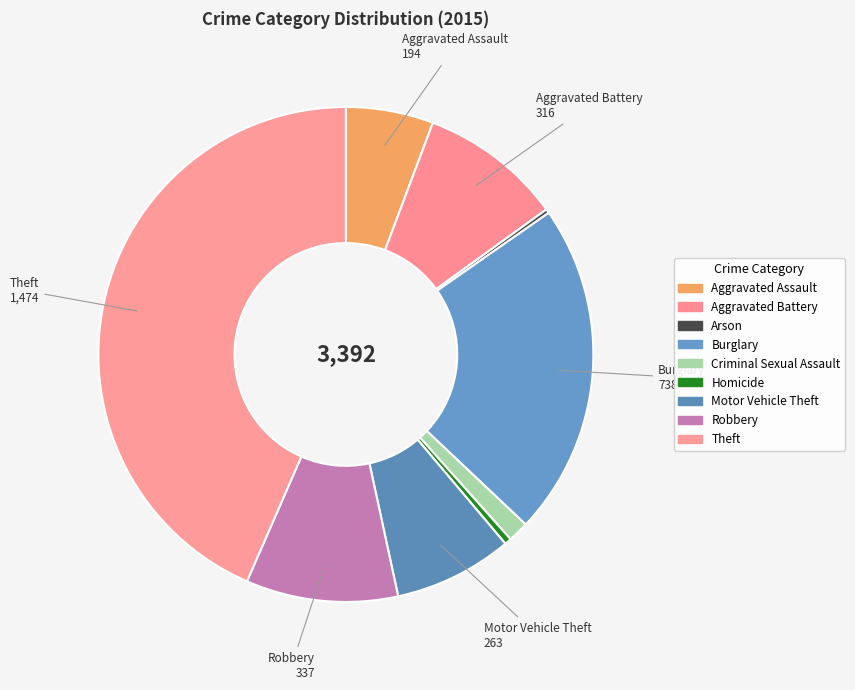

To the nearest percent, what is the combined percentage of Motor Vehicle Theft and Burglary?

30%